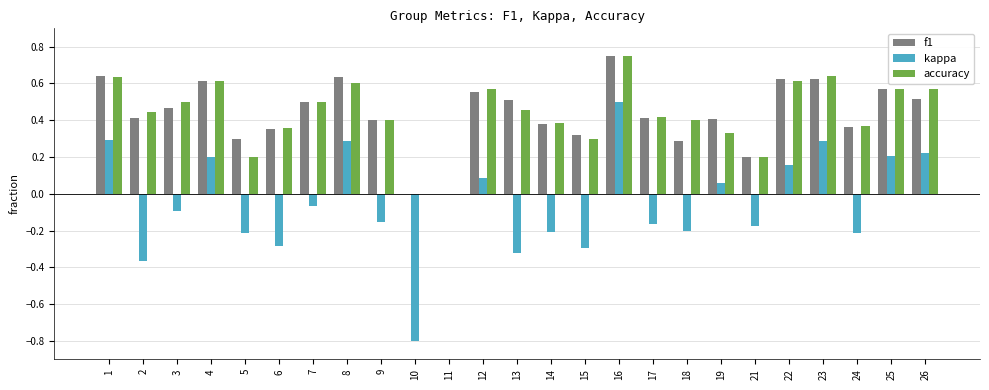

Between 5 and 9, which series saw the biggest shift?

accuracy